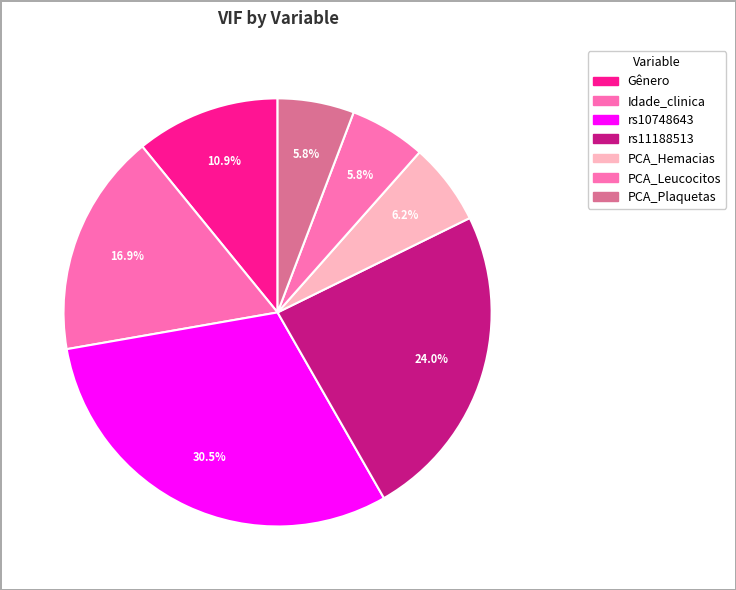

To the nearest percent, what is the difference between the rs11188513 and PCA_Plaquetas slice percentages?

18%